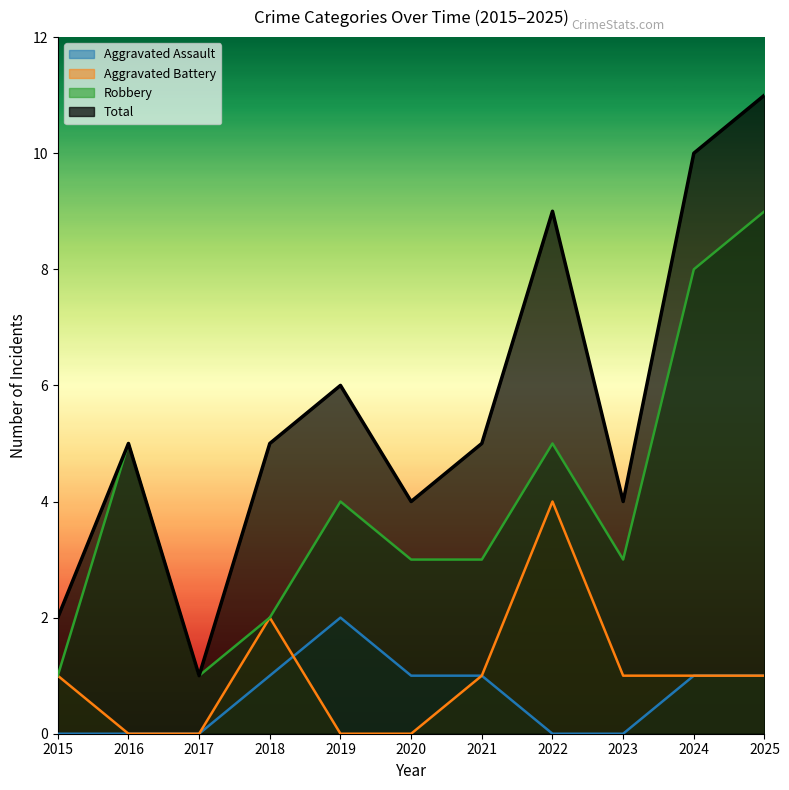

List the series in order of their peak value, highest first.

Total, Robbery, Aggravated Battery, Aggravated Assault